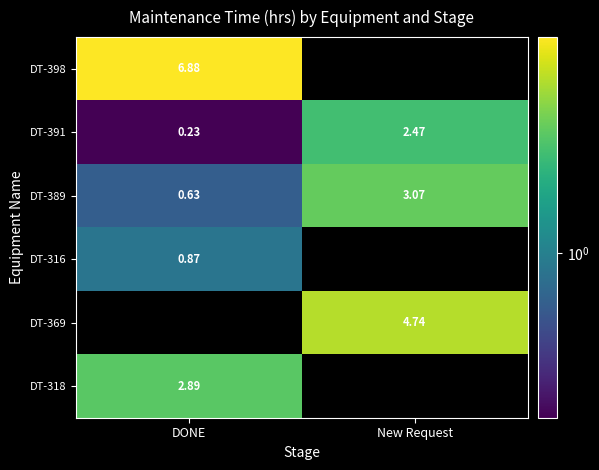

What is the smallest value displayed?

0.2